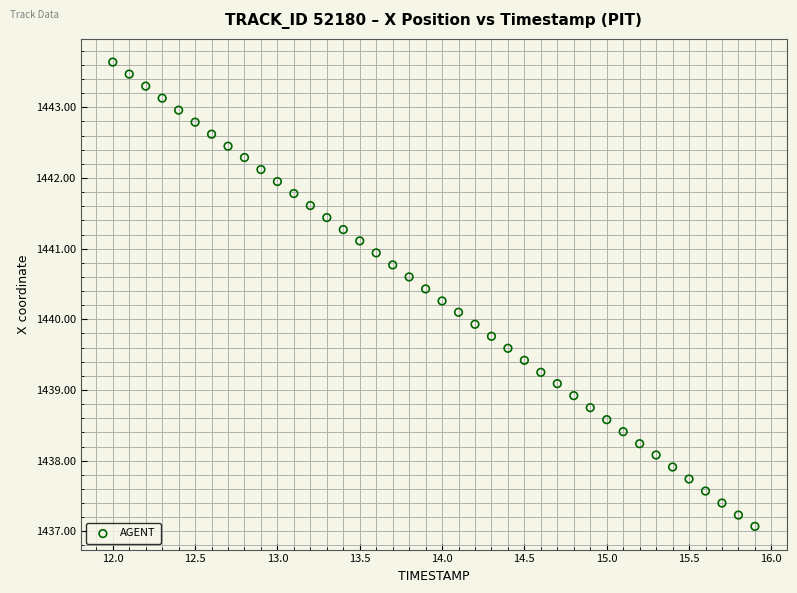

What is the range of Y values (max minus min)?

6.6